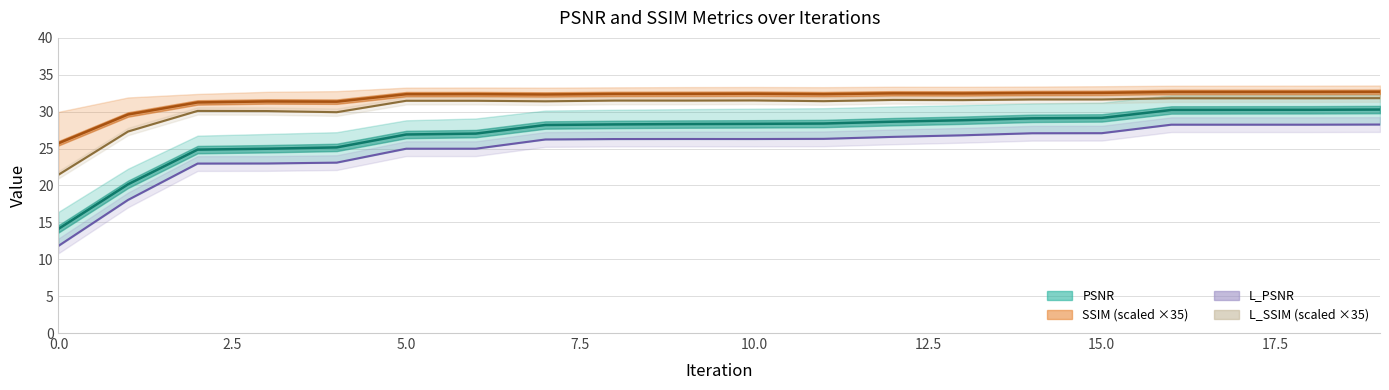

Read the PSNR value at 9.

28.3